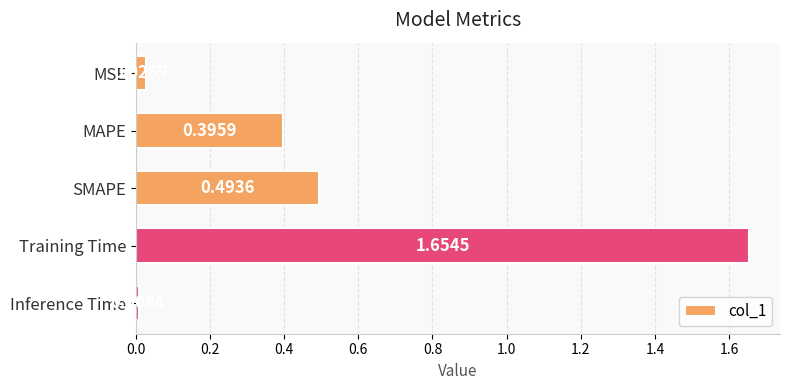

At which category does the chart reach its minimum across all series?

Inference Time